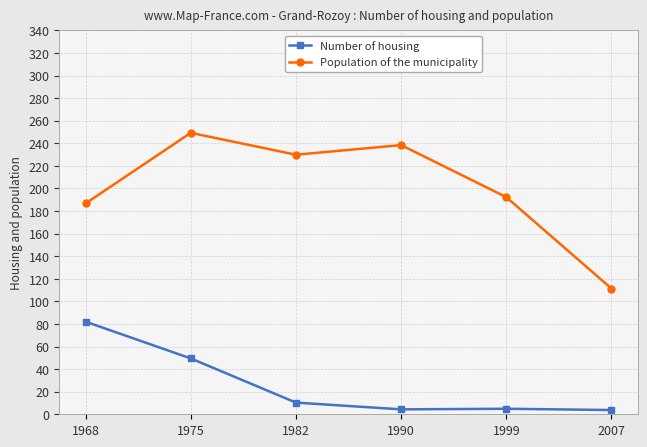

List the series in order of their peak value, lowest first.

Number of housing, Population of the municipality